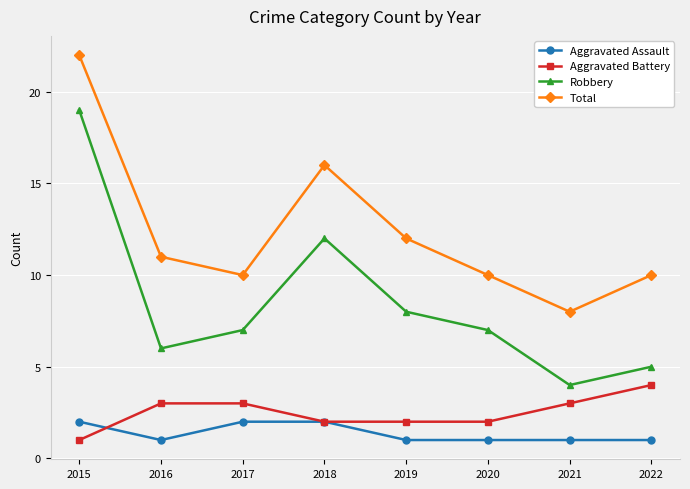

Does the chart have visible grid lines?

Yes